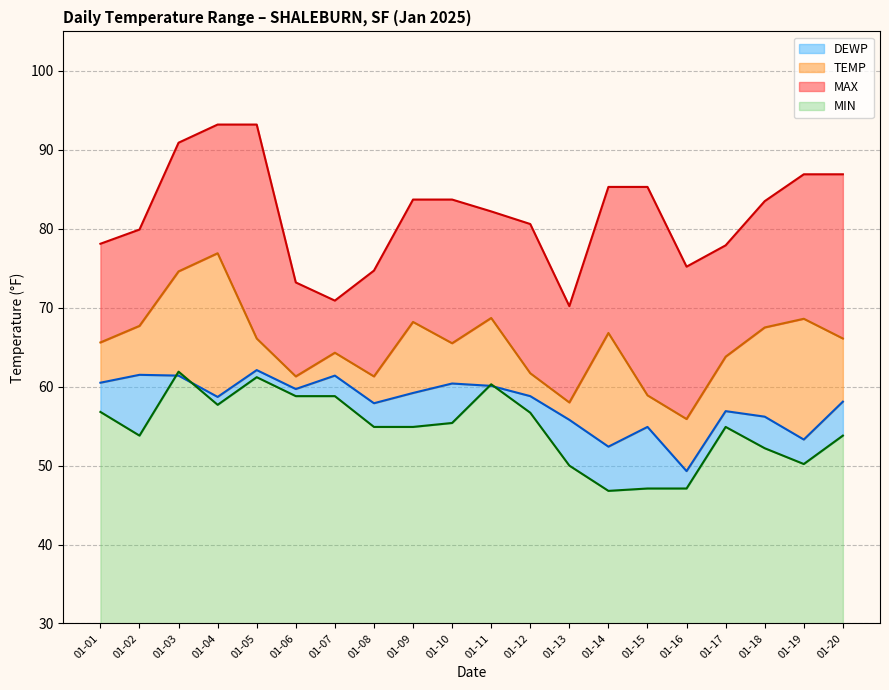

How many lines are shown in the chart?

4